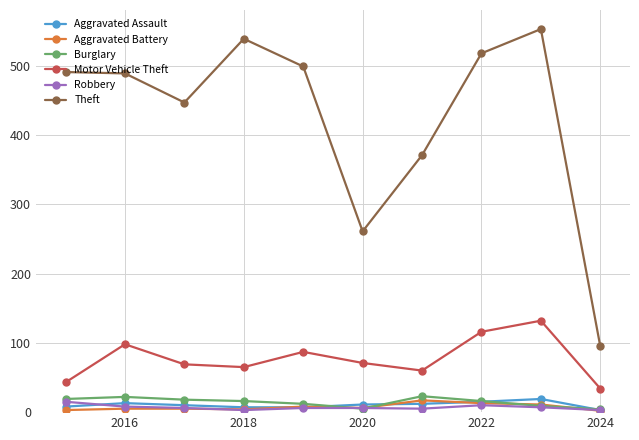

How many series are shown in this chart?

6